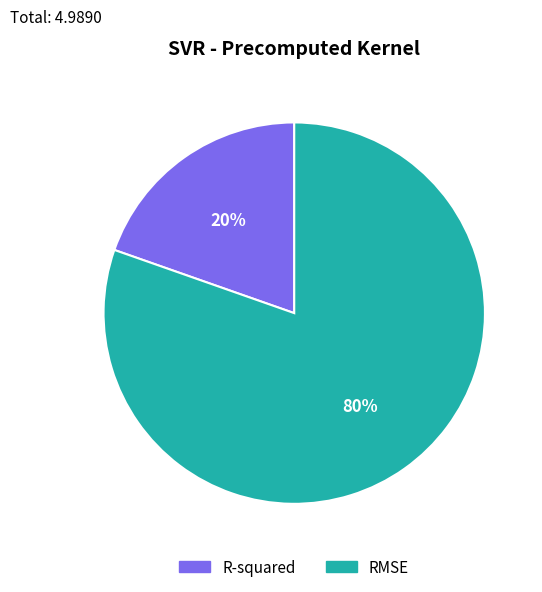

Is it true that RMSE is 80% of the pie?

True